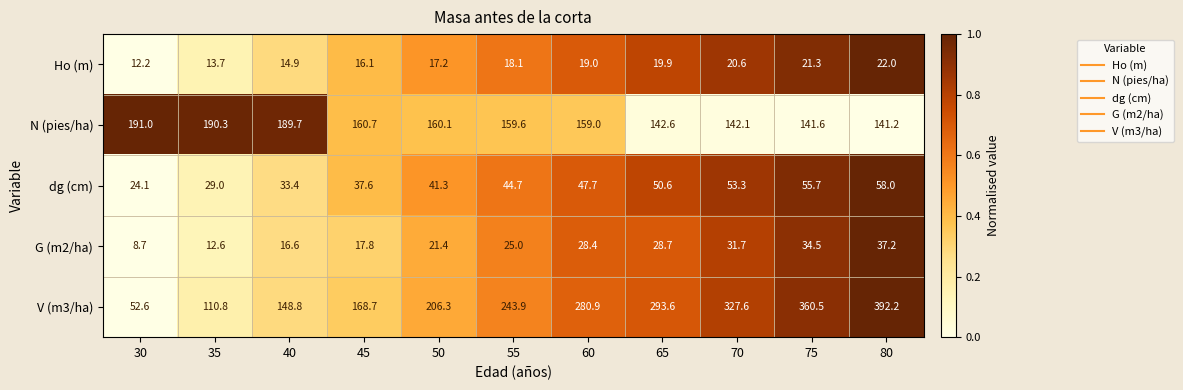

What is the spread (max minus min) of values at 45?

152.6